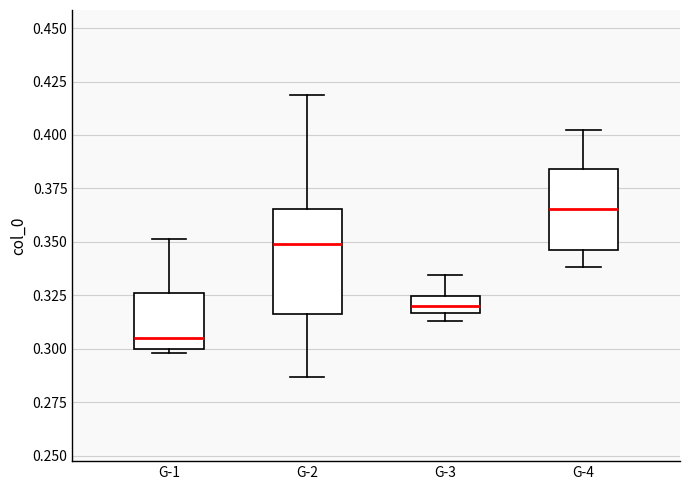

Which box's median line is the highest?

G-4